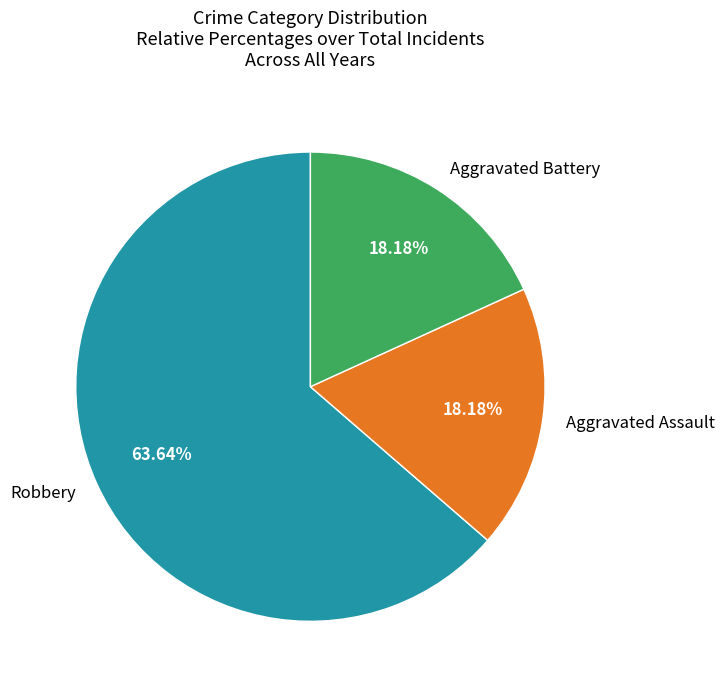

Combined, do Robbery and Aggravated Assault account for over 50%?

Yes